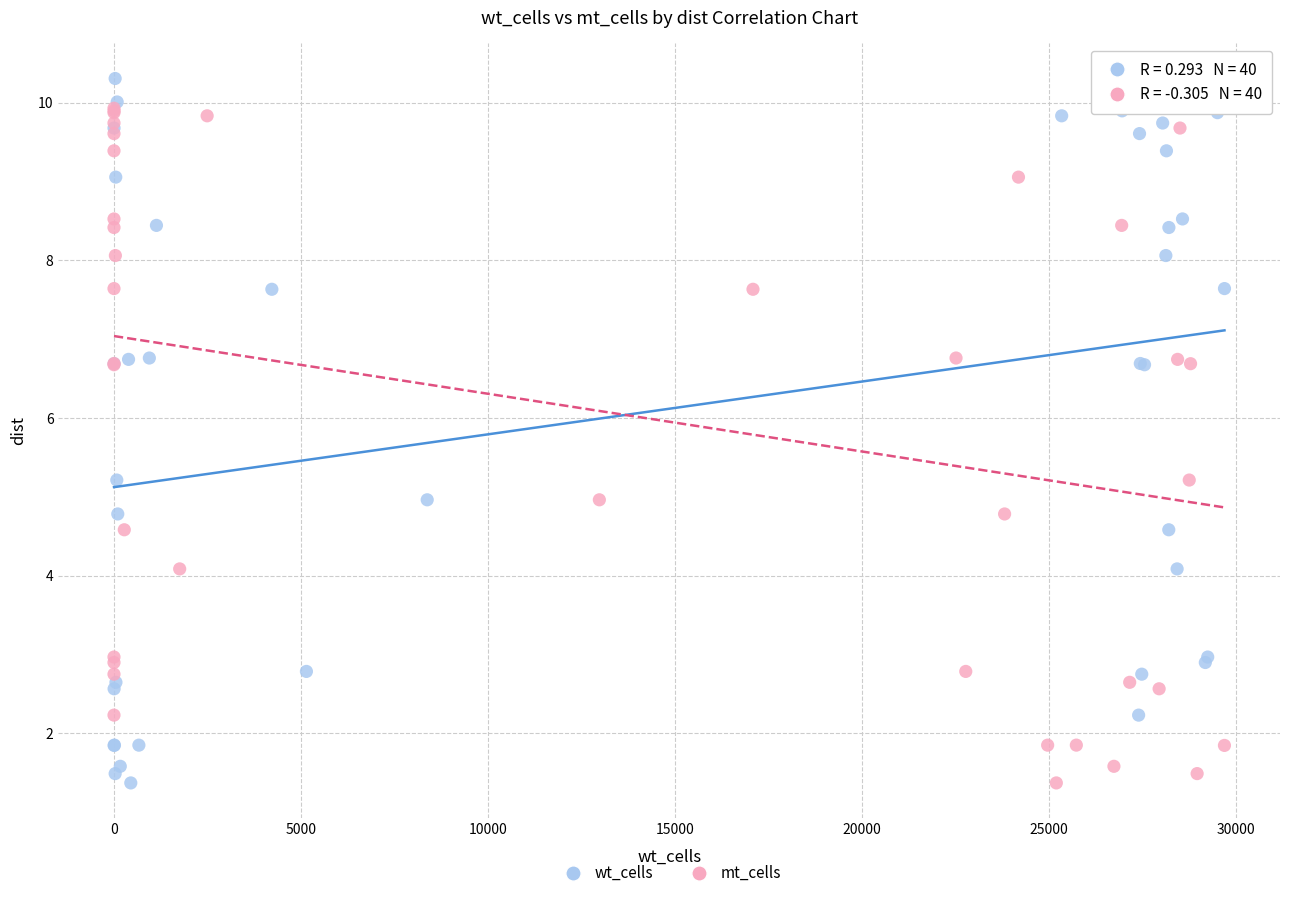

What are all the series names shown in the legend?

wt_cells, mt_cells